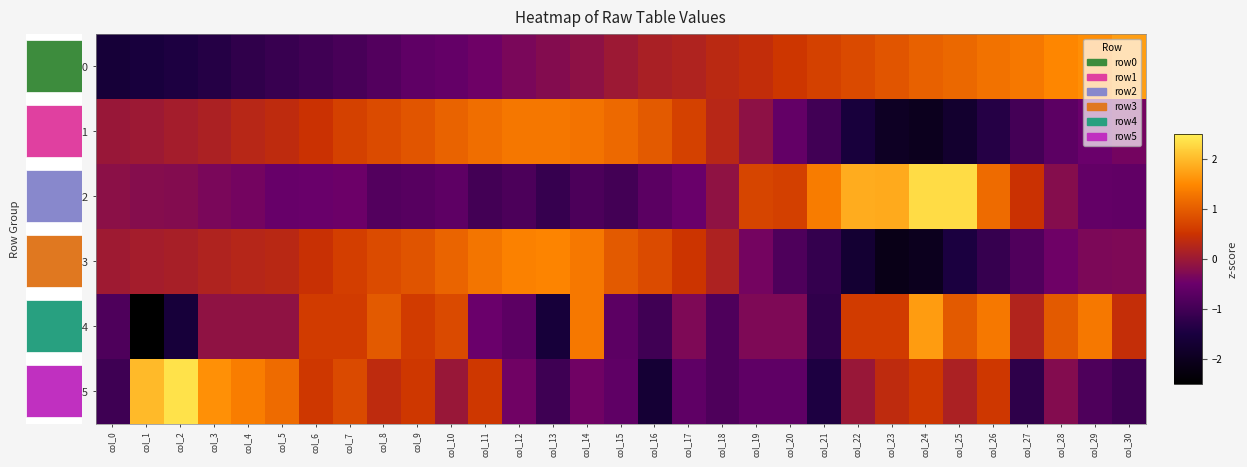

What is the spread (max minus min) of values at col_20?

1.5